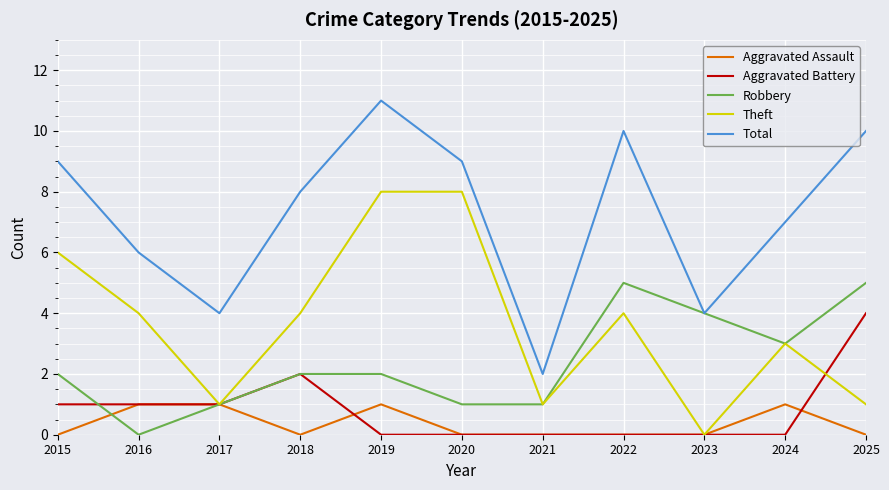

The value of Theft at 2018 is 4. True or false?

True